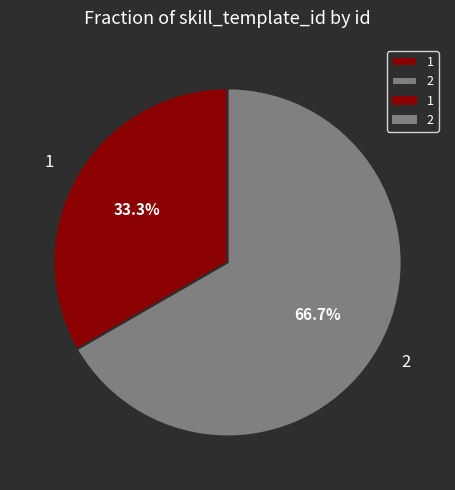

What is the largest slice in the pie chart?

2